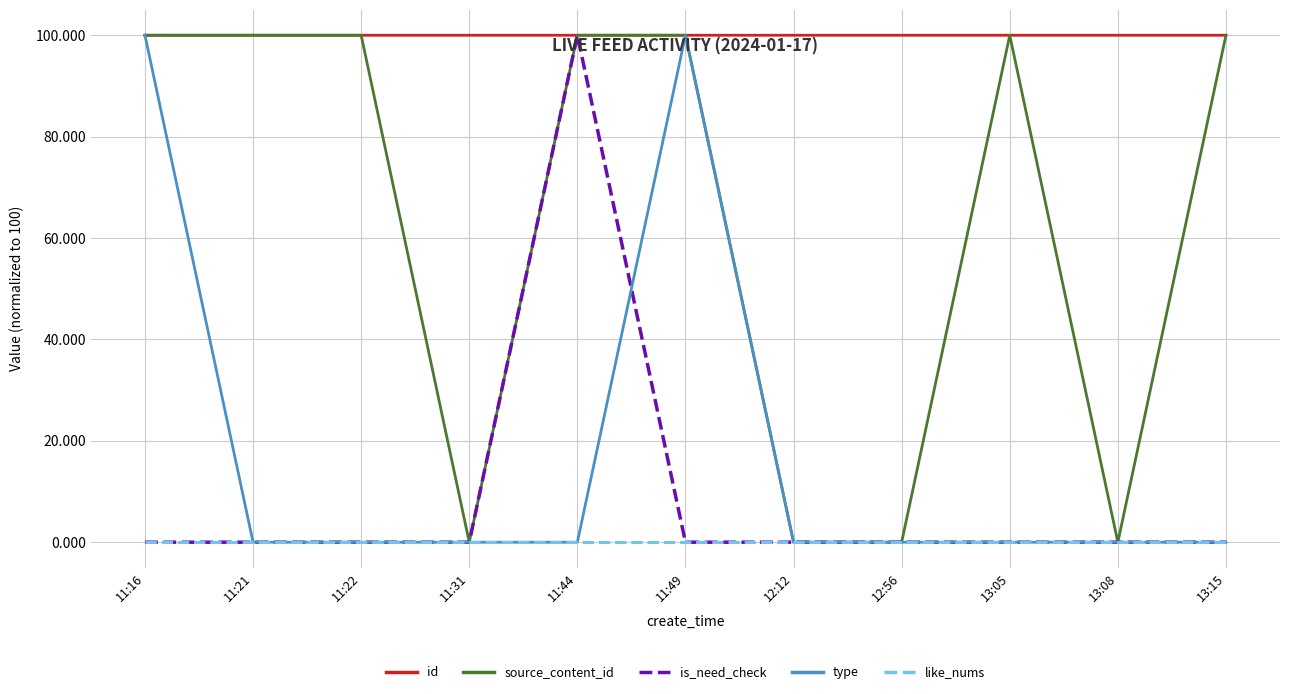

The type series shows -58.7 at 11:22. True or false?

False